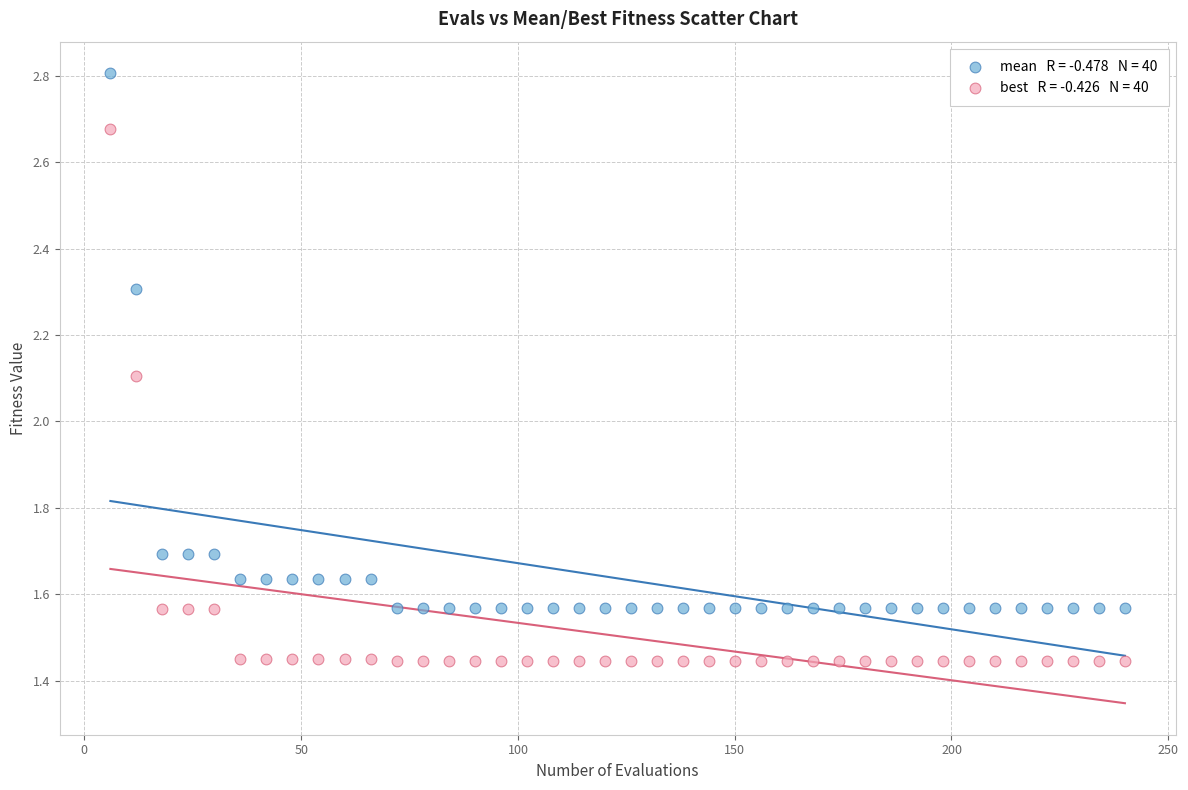

Across all series, what Y value is closest to 2?

2.1